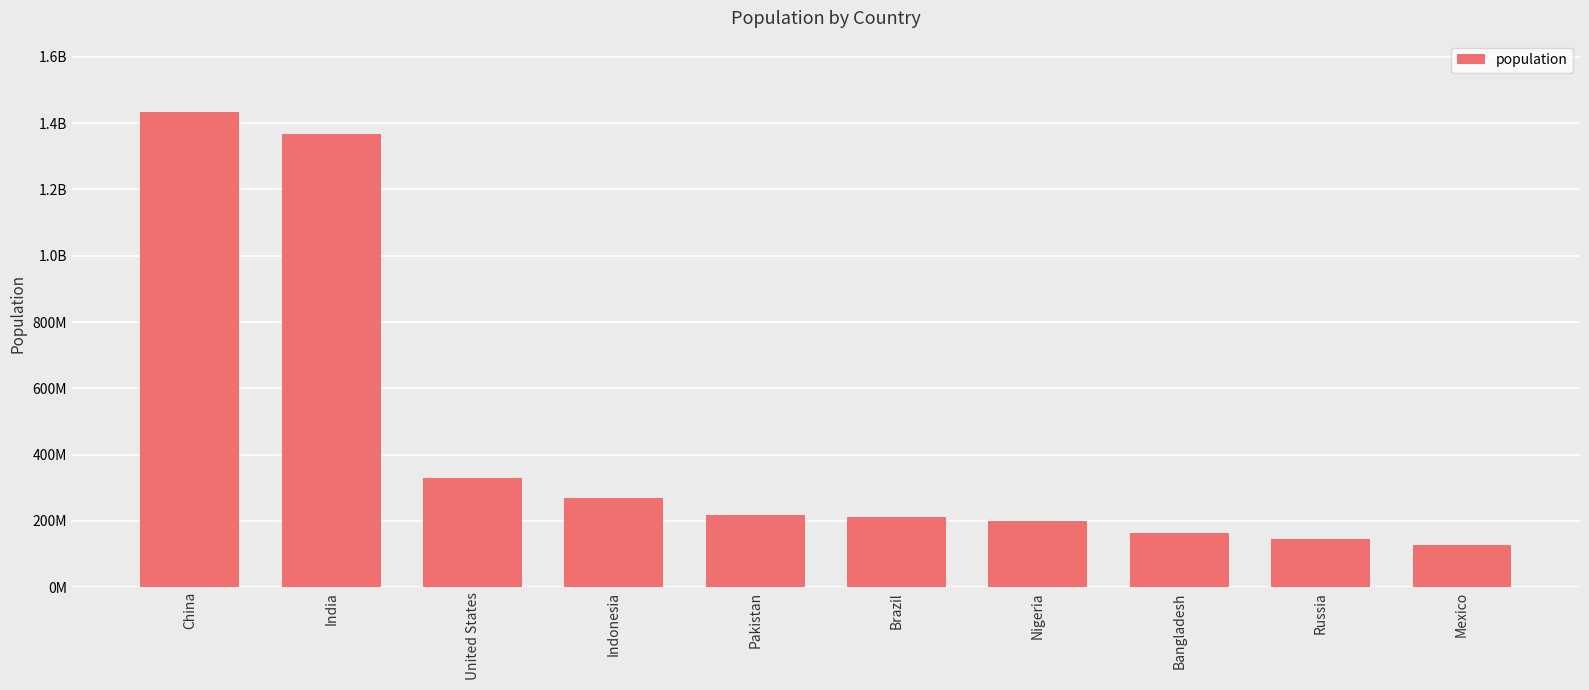

What is the label of the 6th bar from the right?

Pakistan